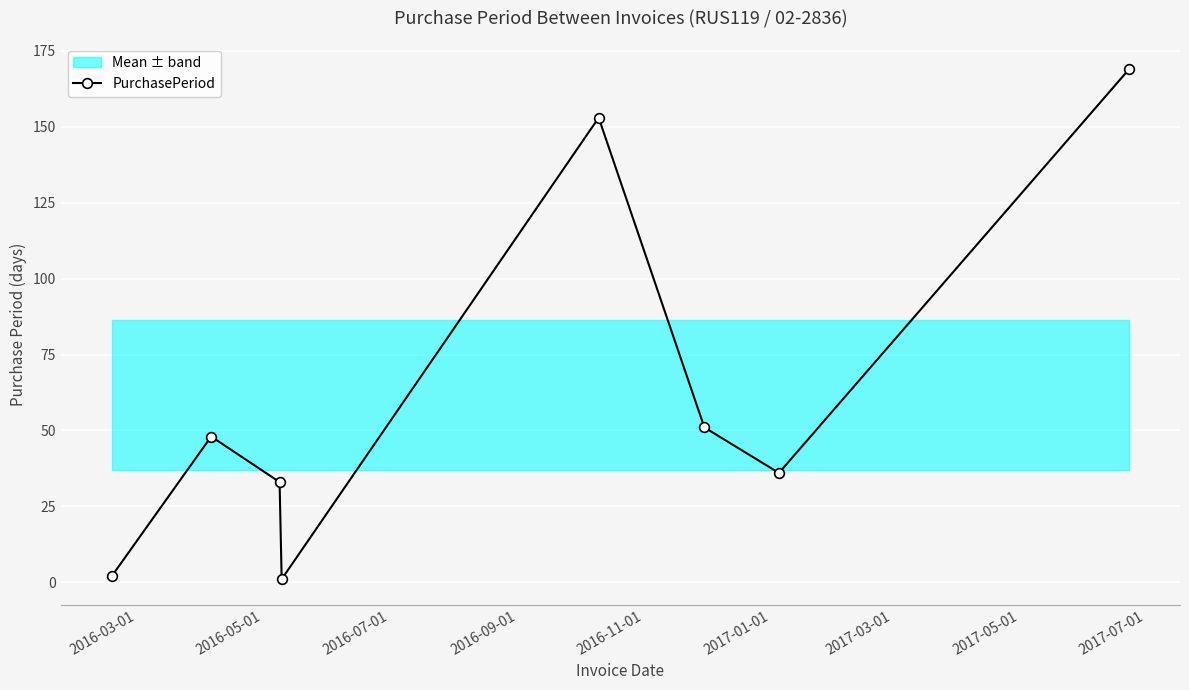

What is the highest value of the PurchasePeriod series?

169